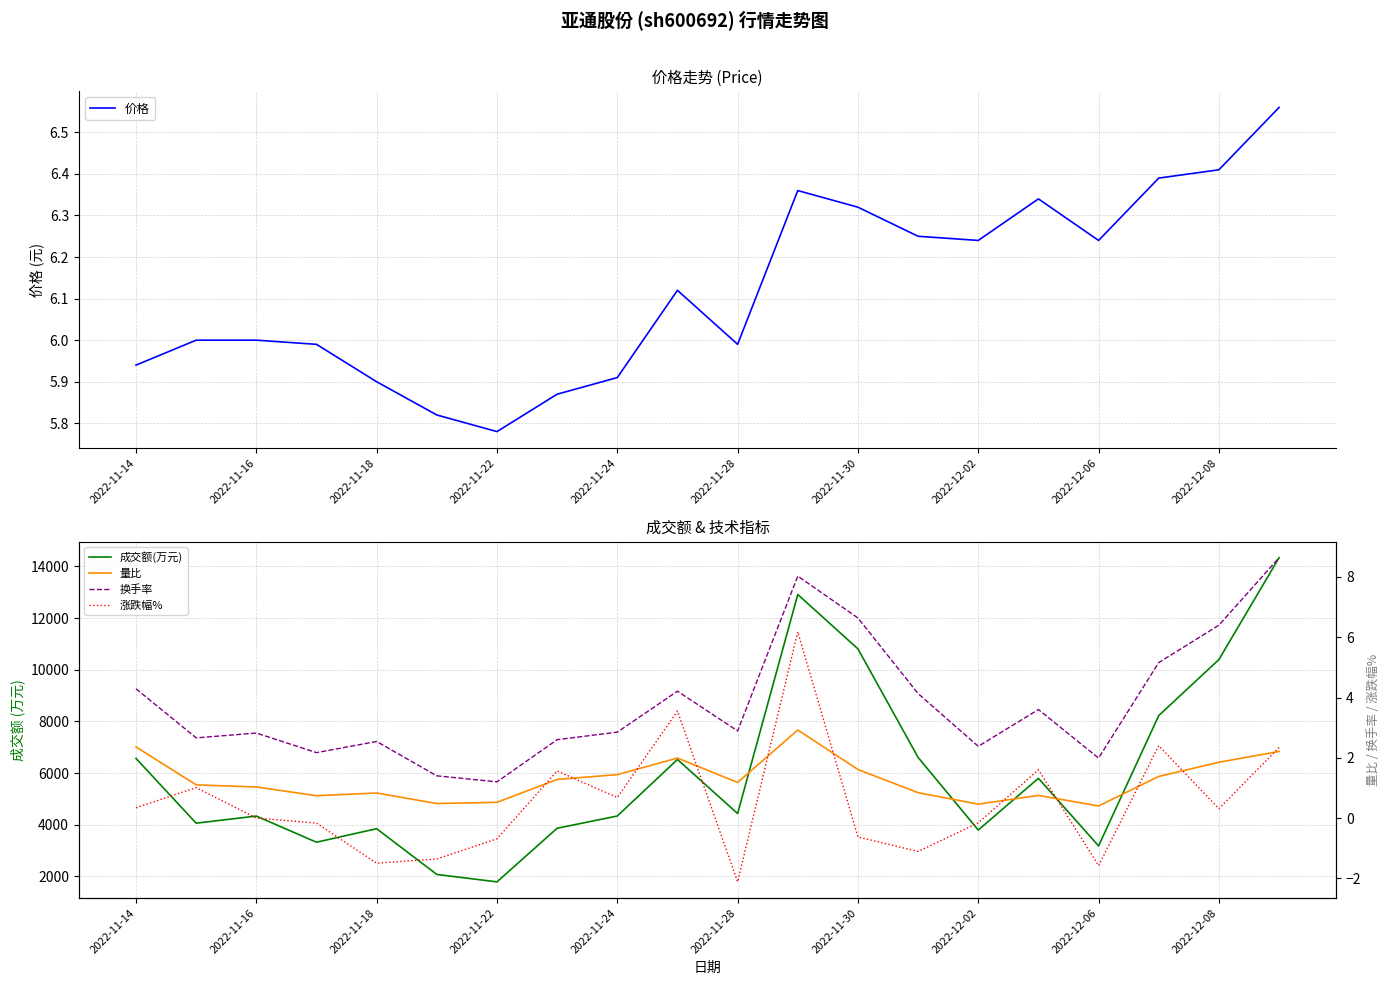

How many values in the 换手率 series exceed 2?

17